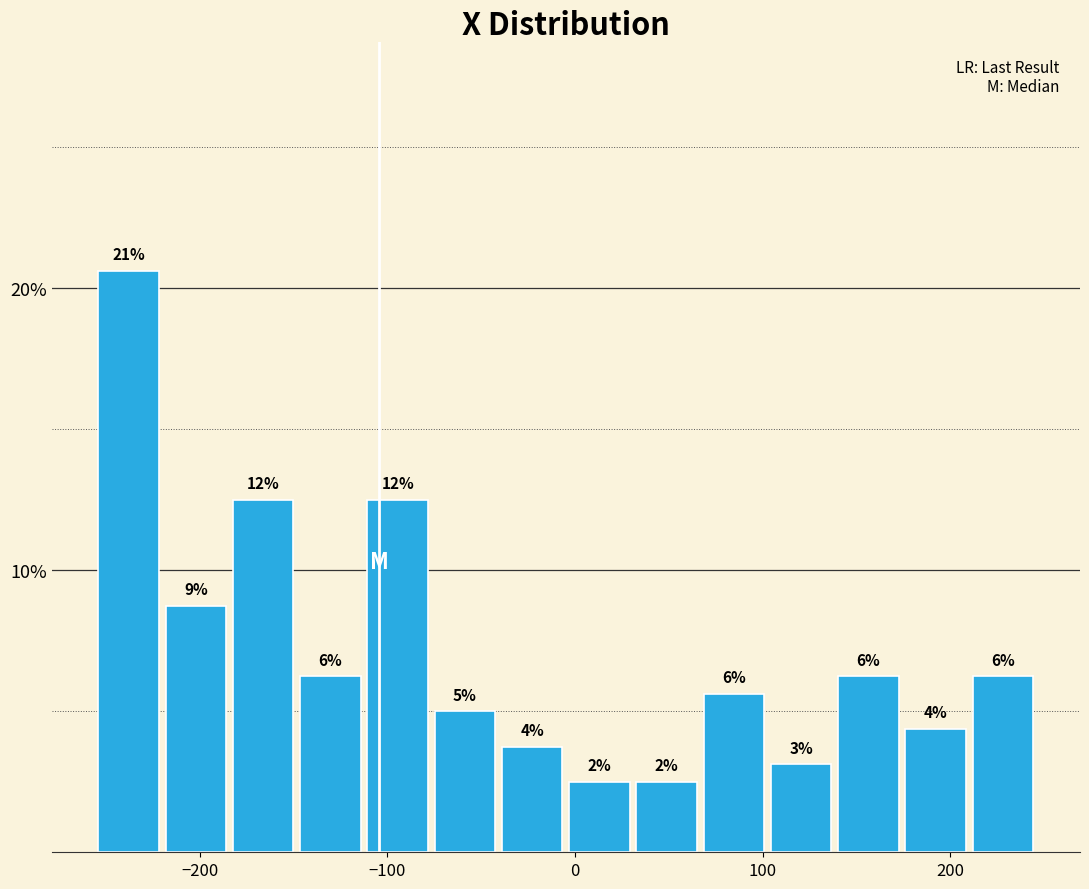

Around what value on the x-axis is the tallest bar? Give the approximate position of its centre, as read against the axis.

-240